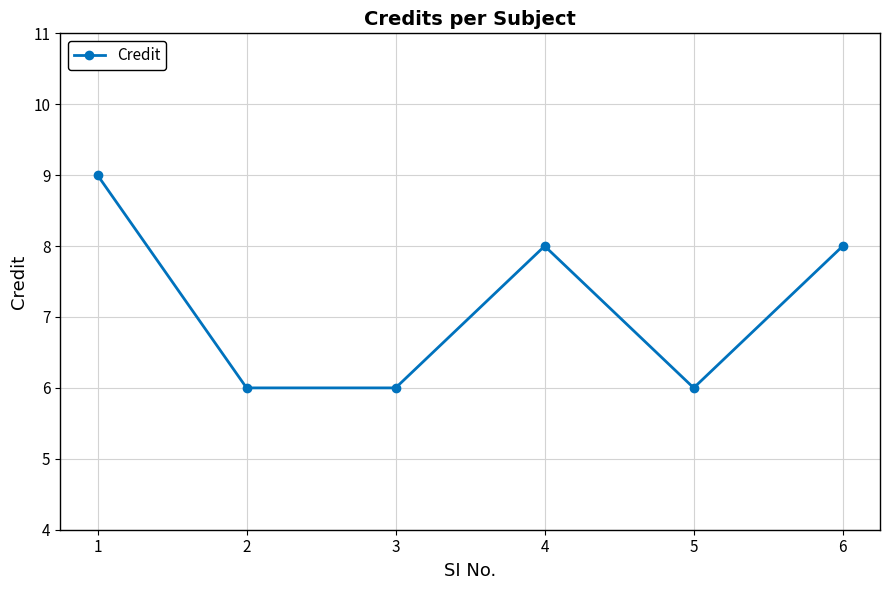

How many lines are shown in the chart?

1